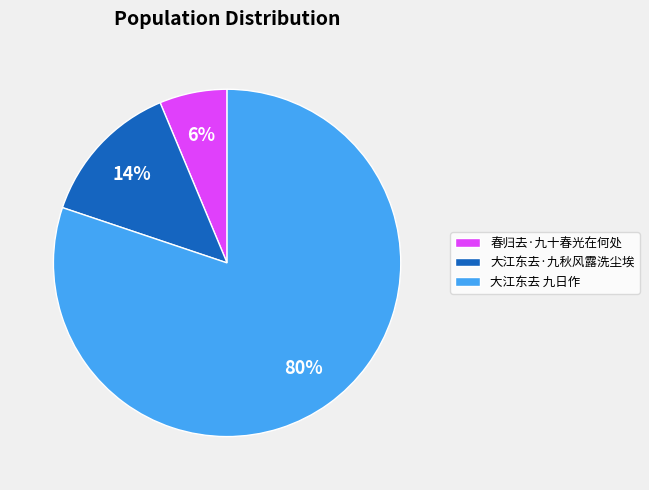

To the nearest percent, what is the average slice percentage?

33%